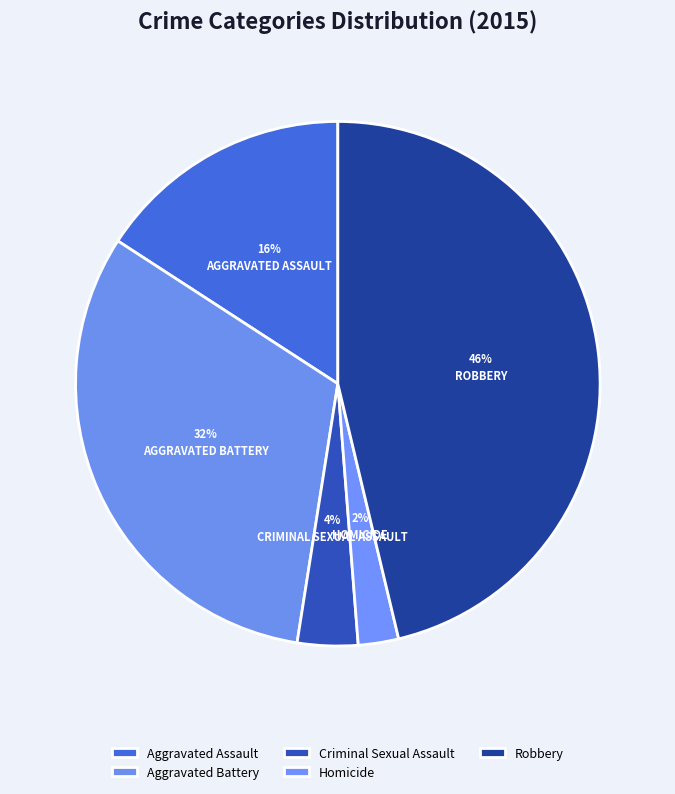

Count the number of slices in the pie.

5